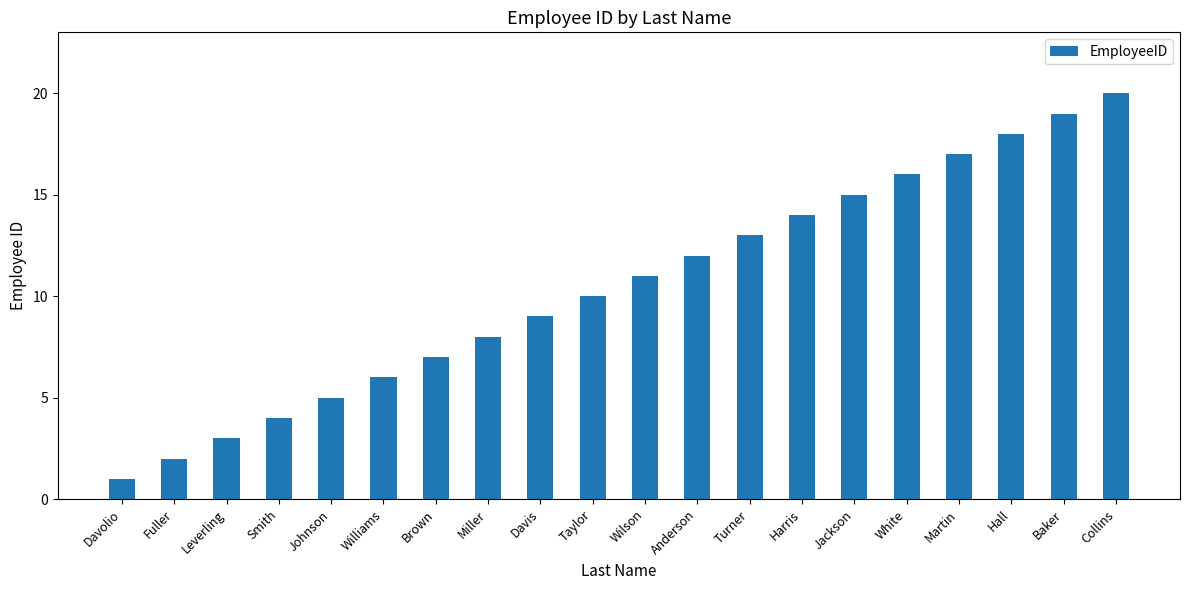

What is the minimum value shown in the chart?

1